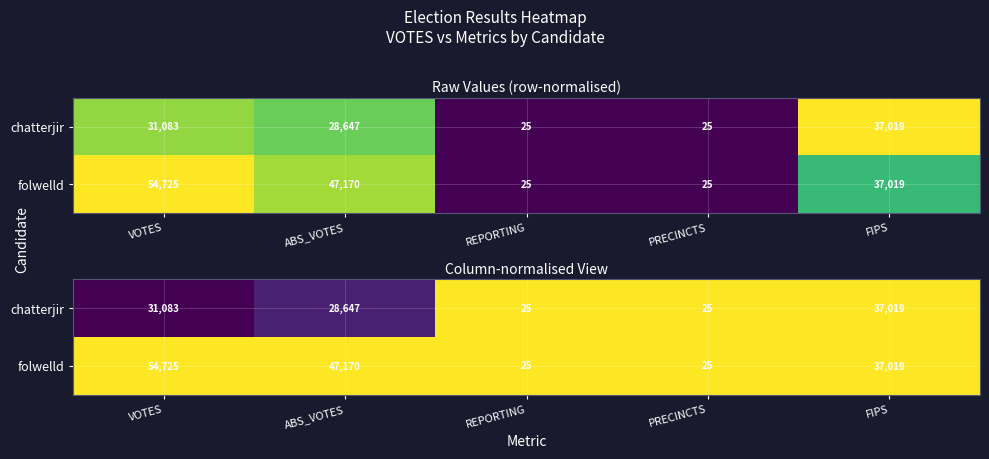

At how many categories does at least one series exceed 0?

5